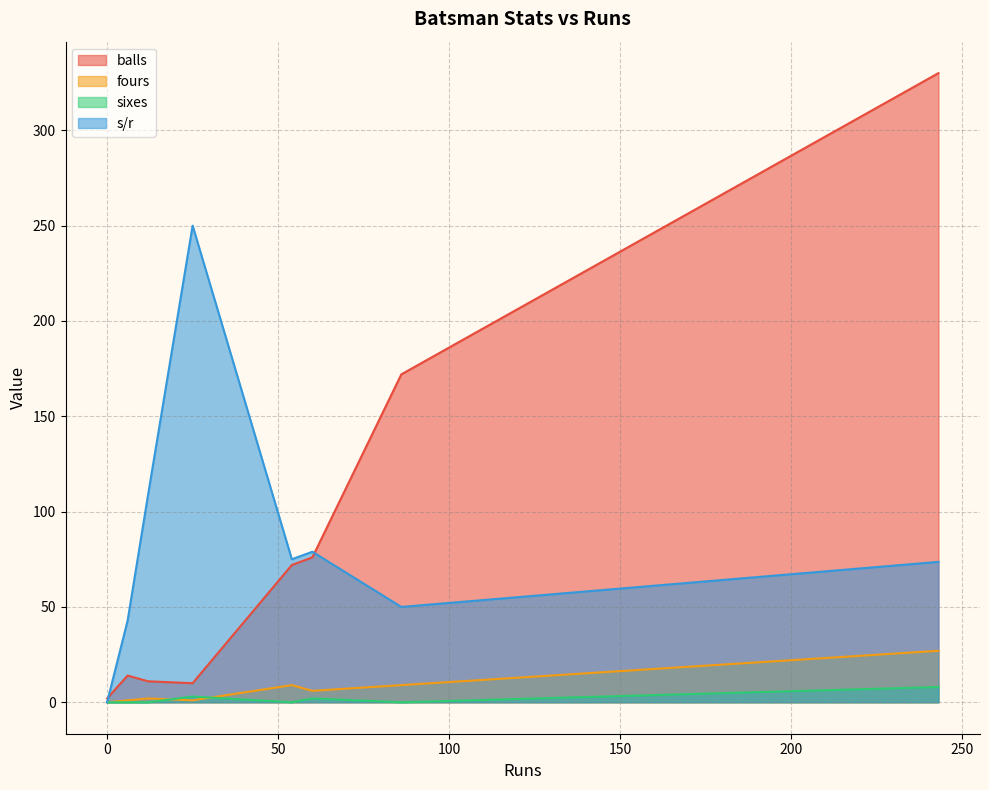

Which series has the widest spread of values?

balls